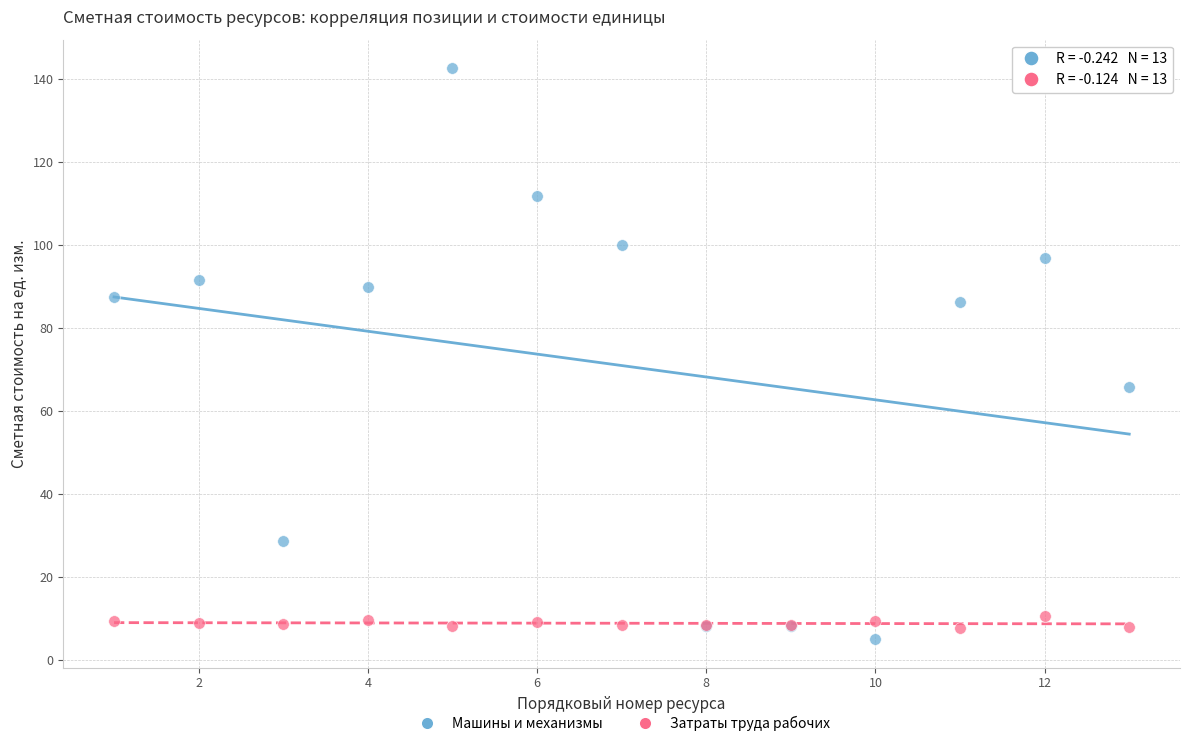

In the Машины и механизмы series, what Y value is closest to 73?

65.7